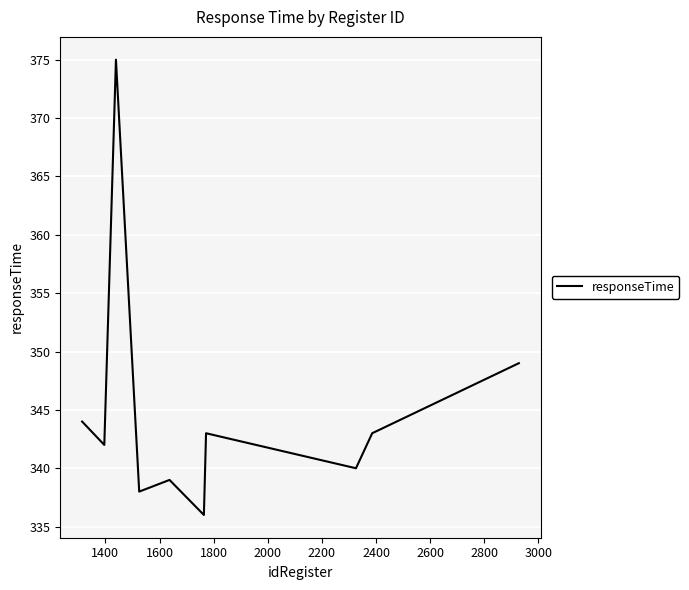

Does the chart display data point markers on the line(s)?

No